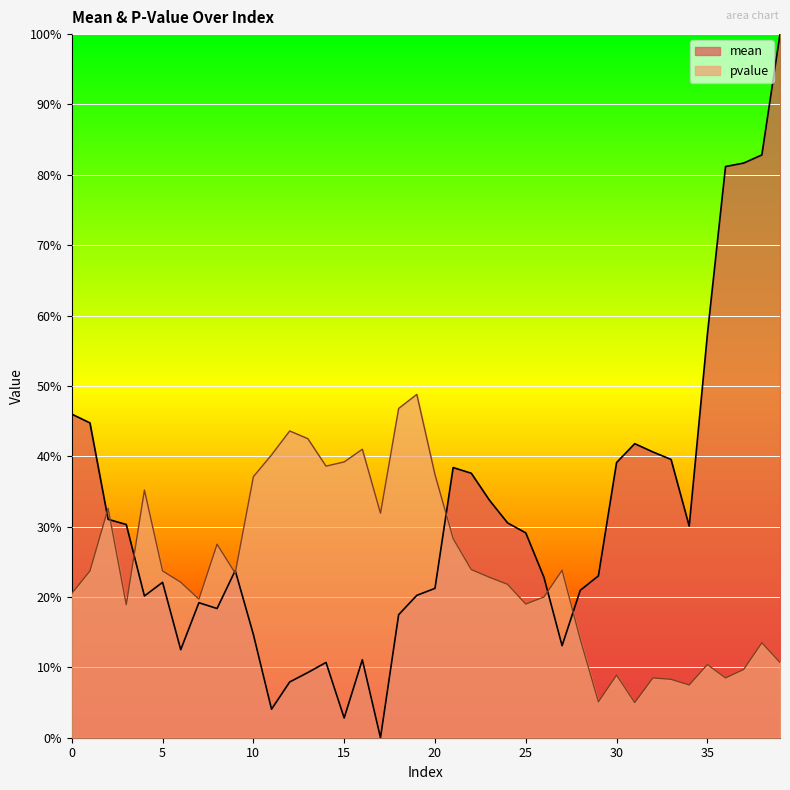

Is the value of pvalue at 31 greater than the value of mean at 25?

No